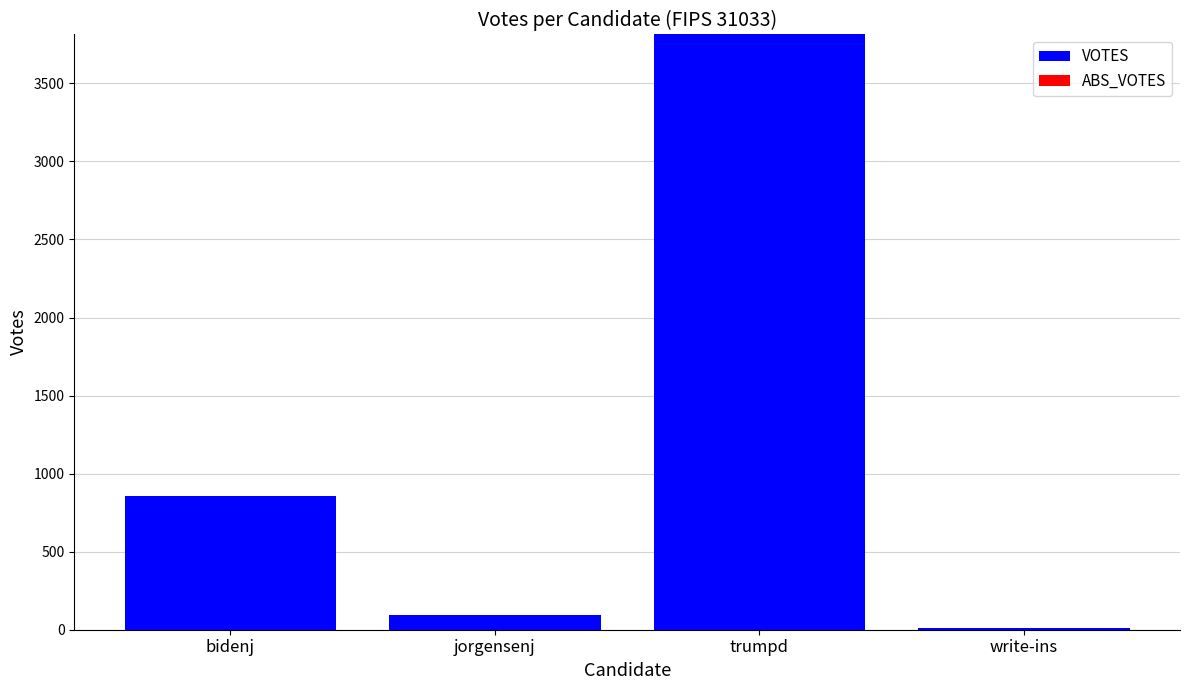

Which has a higher value, jorgensenj or write-ins?

jorgensenj